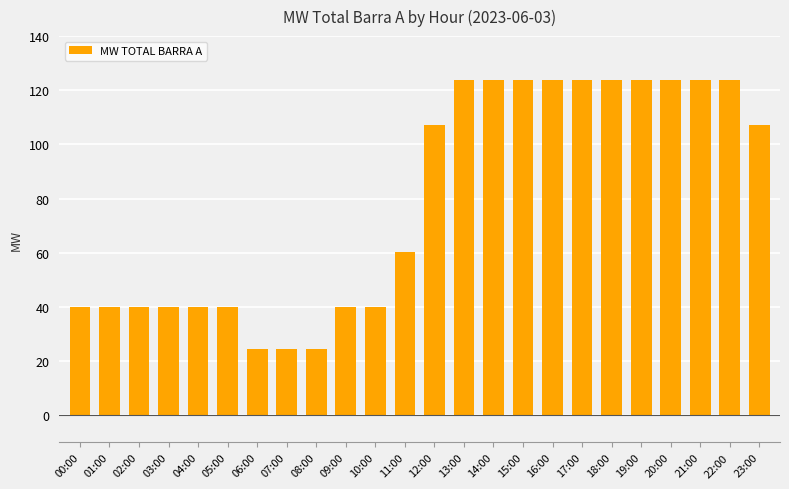

What is the difference between the second highest and second lowest values?

99.3